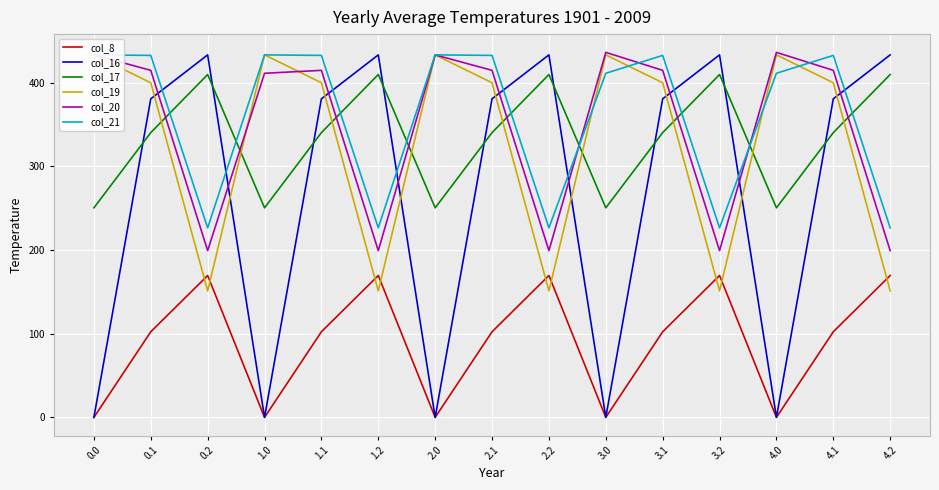

How many interior local peaks does the col_16 series have?

4